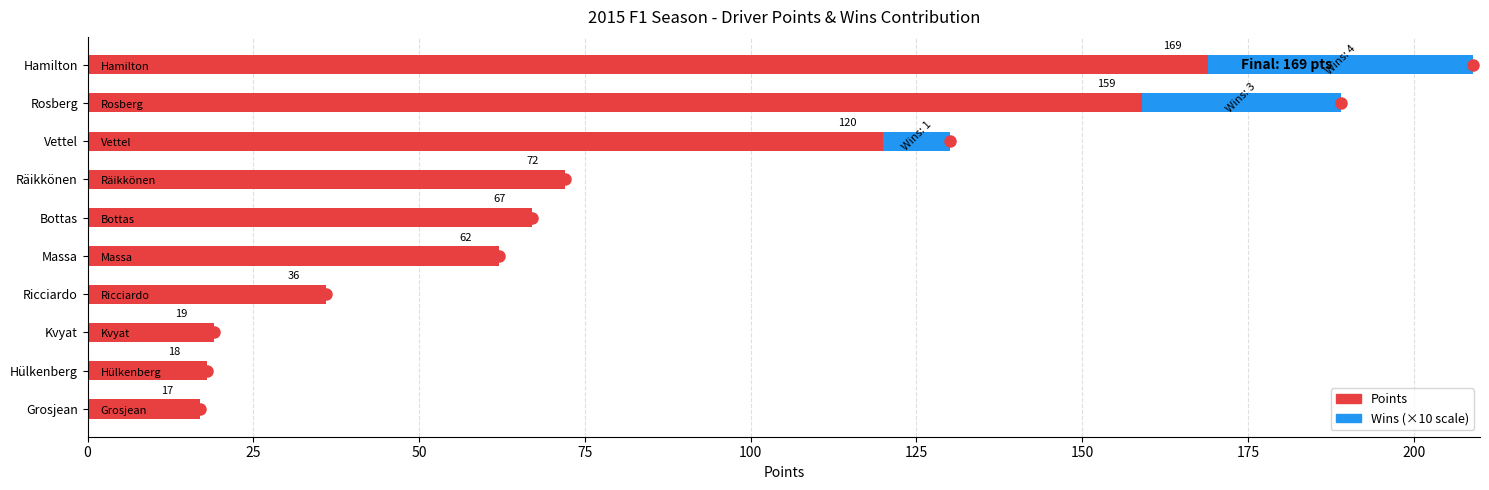

At which category is the sum across all series the highest?

Hamilton